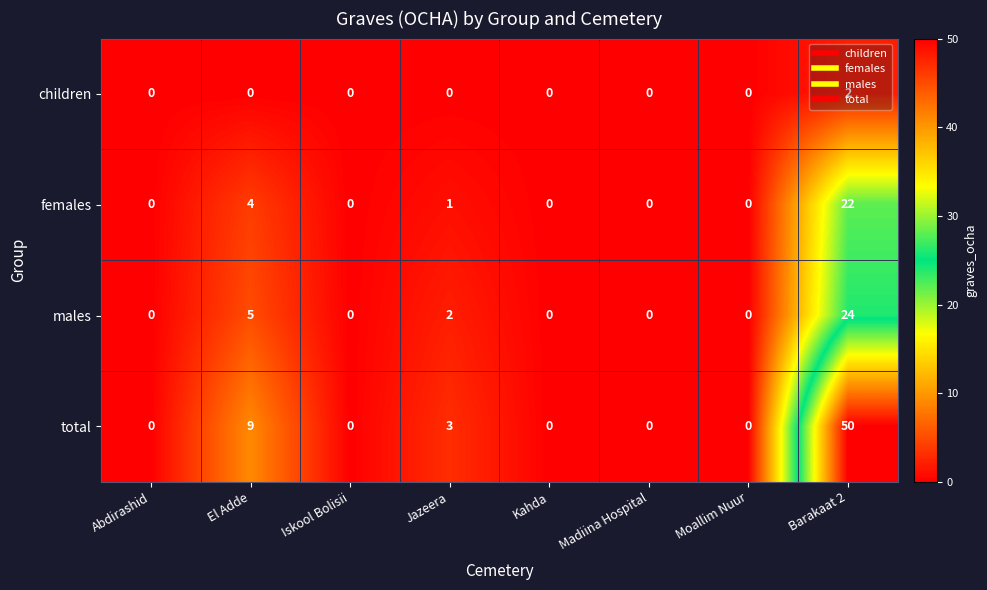

The value of children at Kahda is 0. True or false?

True